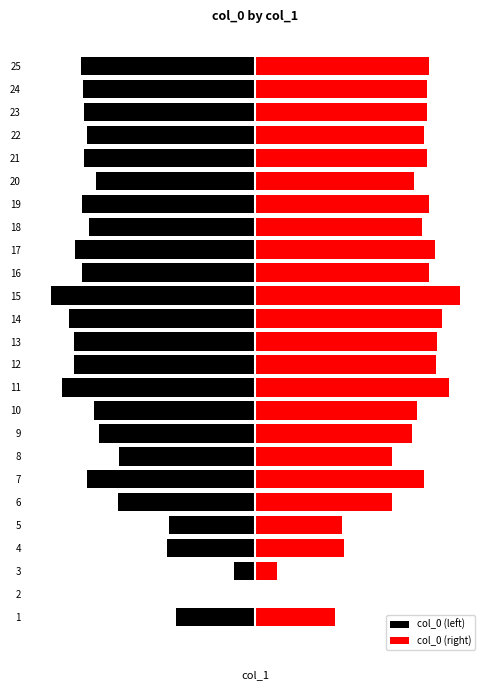

What is the difference between the second highest and minimum values in the col_0 (right) series?

0.1